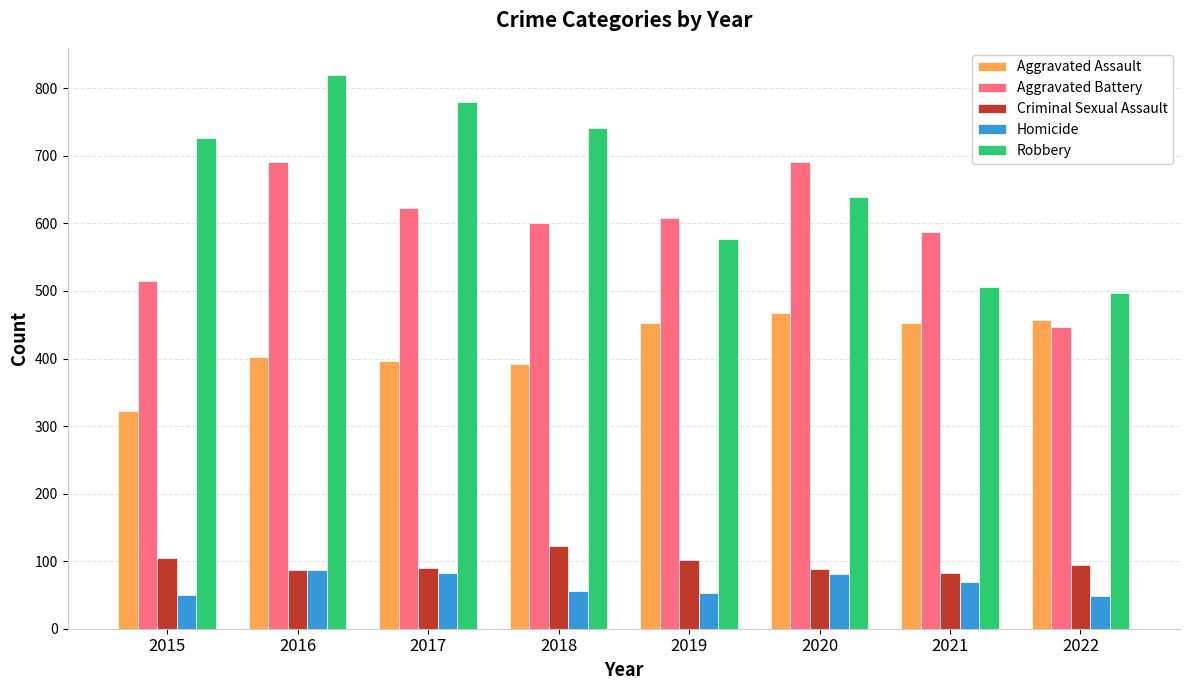

At which category is the sum across all series the highest?

2016